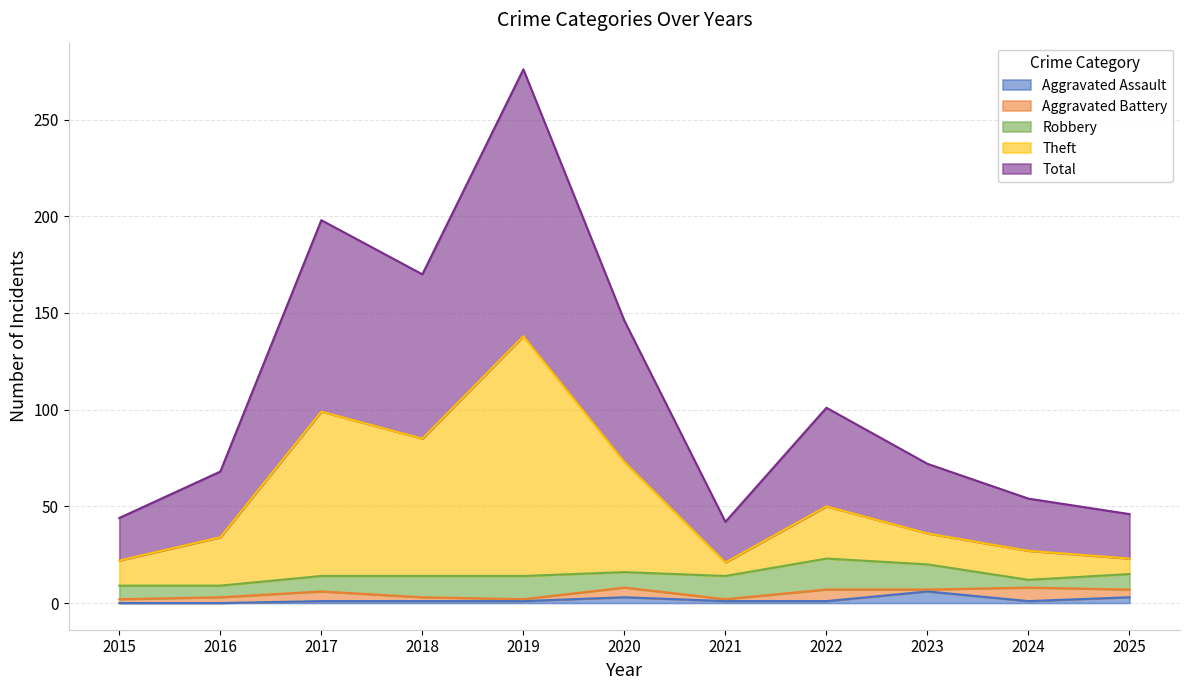

Which category has the lowest value in the Aggravated Assault series?

2015